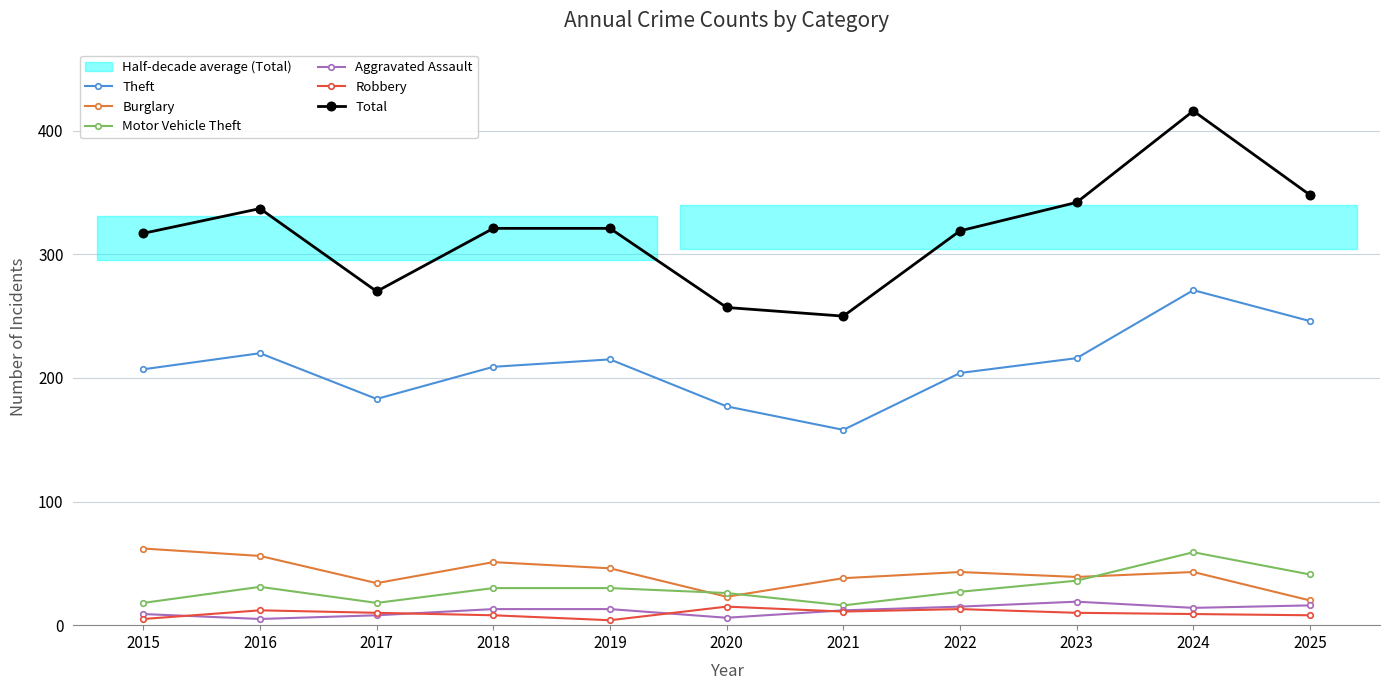

What is the minimum value for Burglary?

20